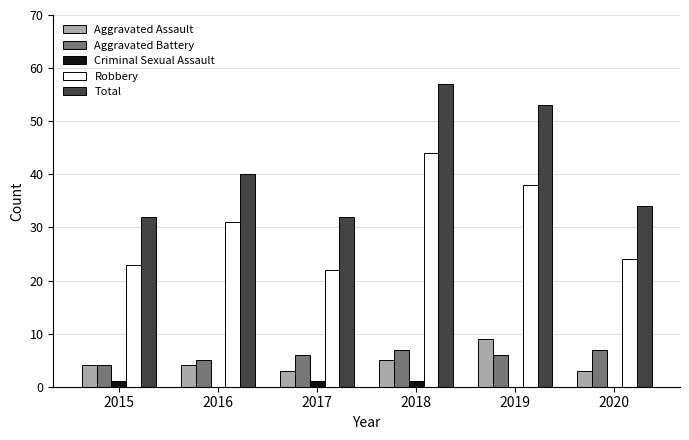

Reading right to left, transcribe all the data shown in this chart.

Aggravated Assault: 3	9	5	3	4	4
Aggravated Battery: 7	6	7	6	5	4
Criminal Sexual Assault: 0	0	1	1	0	1
Robbery: 24	38	44	22	31	23
Total: 34	53	57	32	40	32